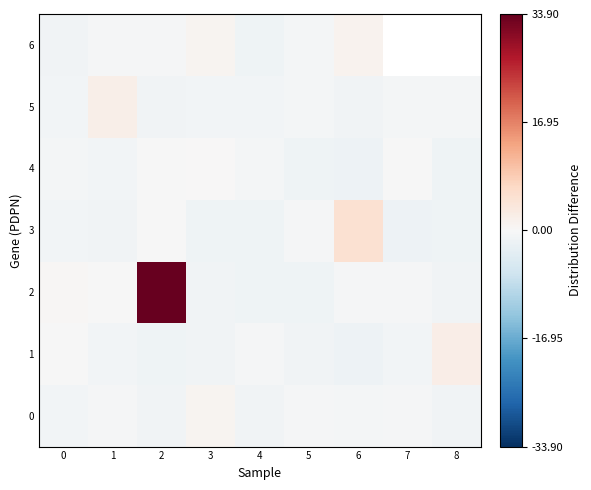

What is the minimum value shown in the chart?

-1.7